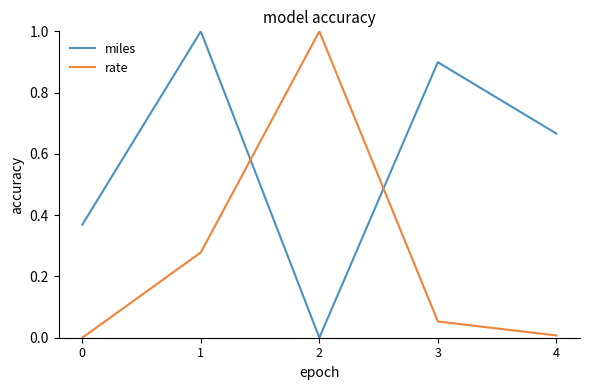

The value of miles at 3 is 0.9. True or false?

True